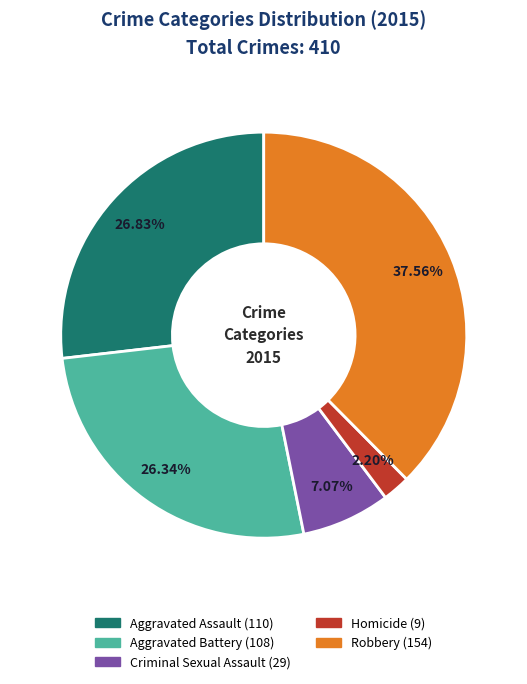

Approximately how many times larger is the value at Homicide compared to Robbery?

0.1